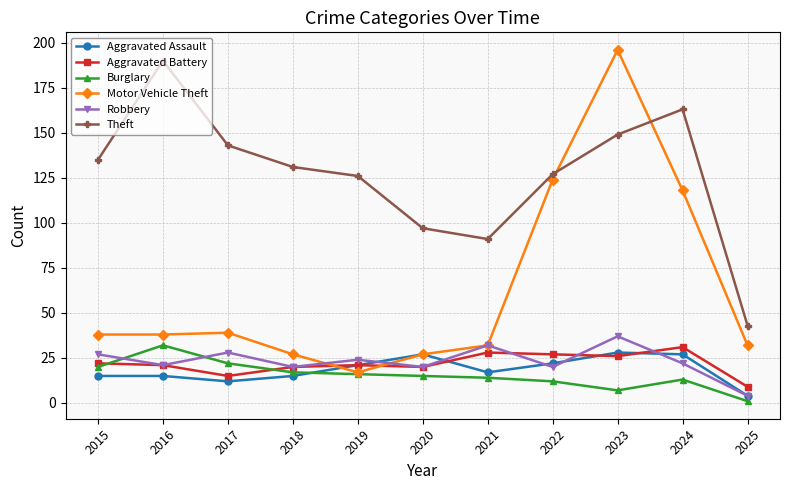

Where is the first local maximum for Theft?

2016